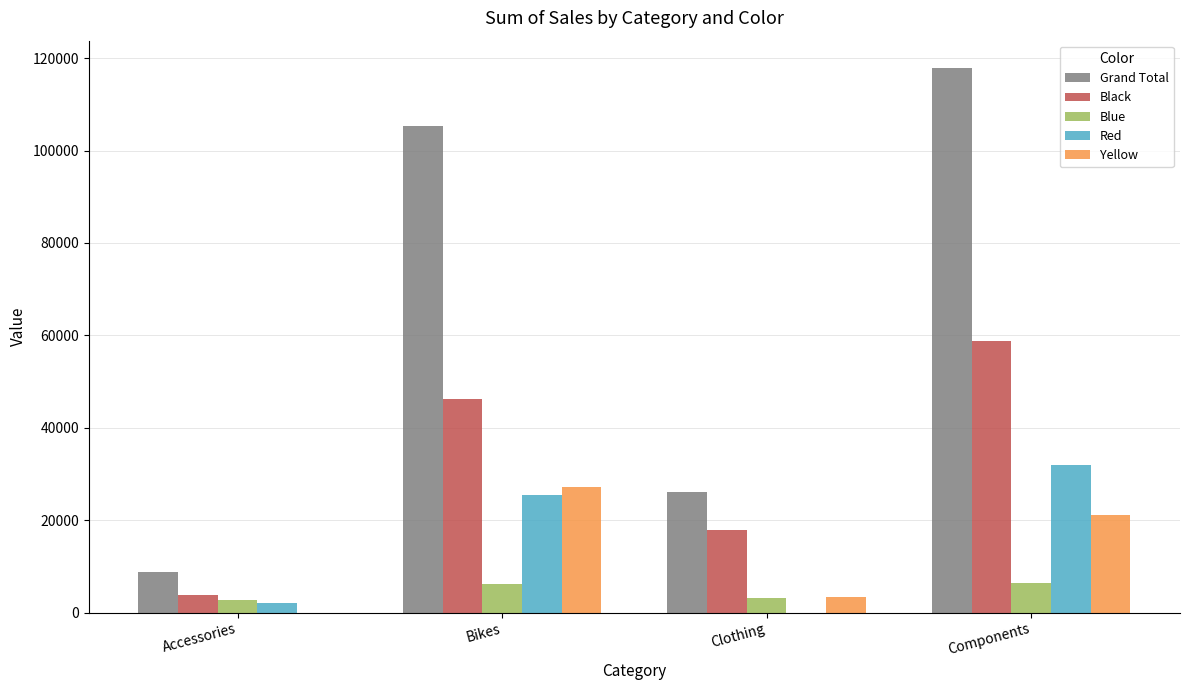

The Black series shows 3900 at Accessories. True or false?

True